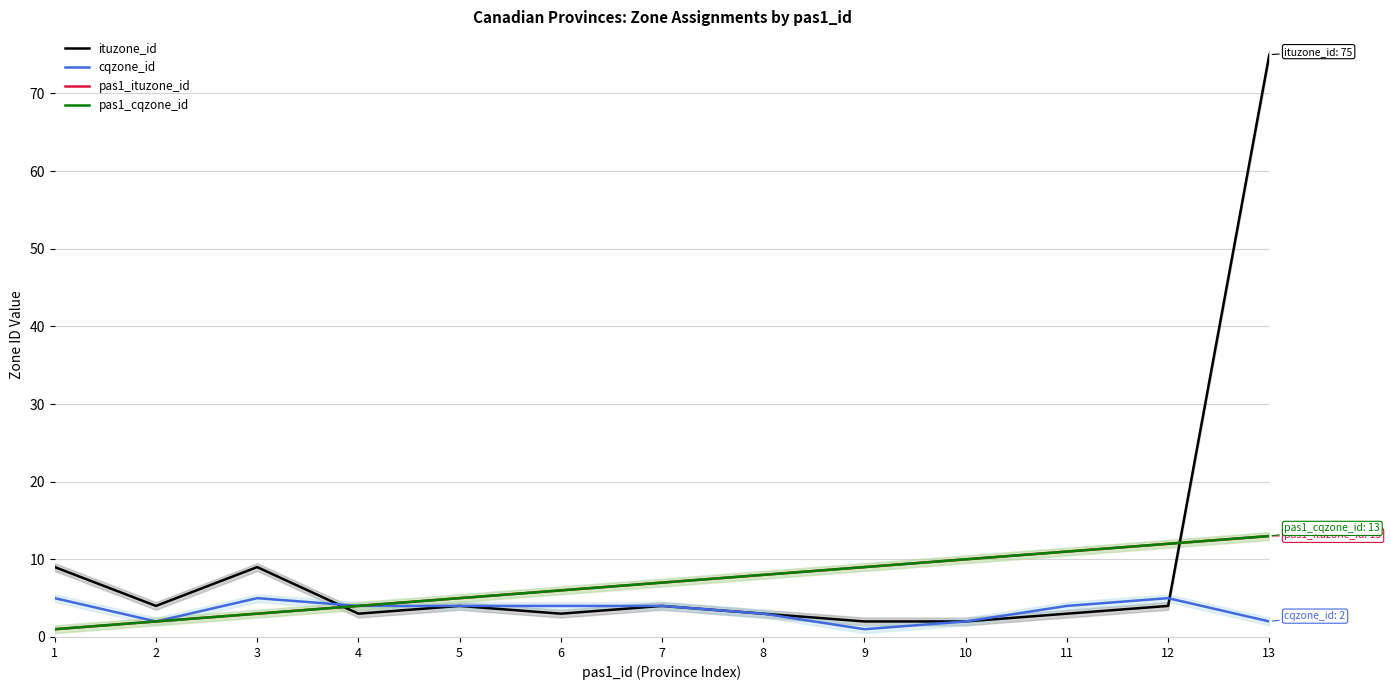

True or false: cqzone_id and pas1_ituzone_id intersect in this chart.

False